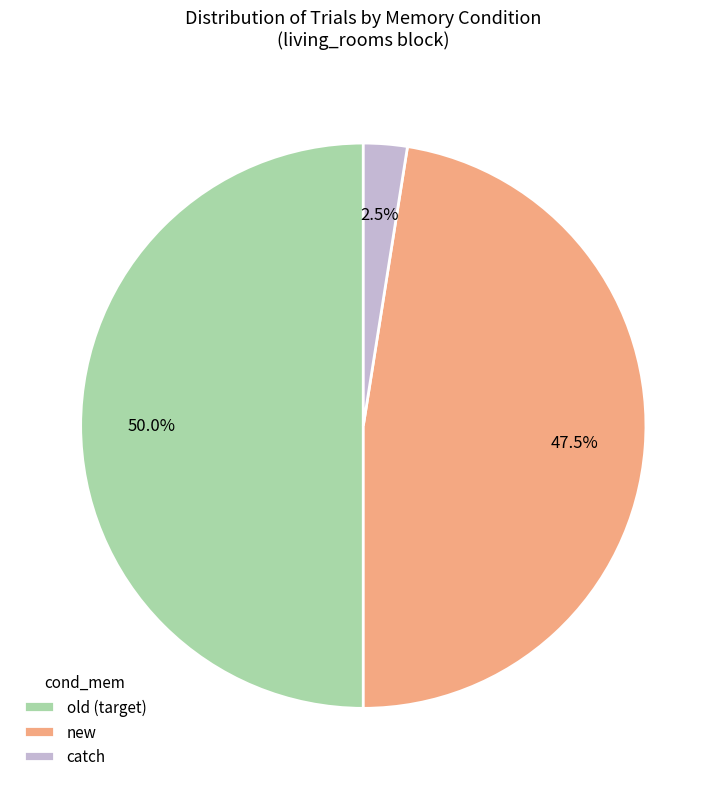

Rank the categories by value from lowest to highest.

catch, new, old (target)